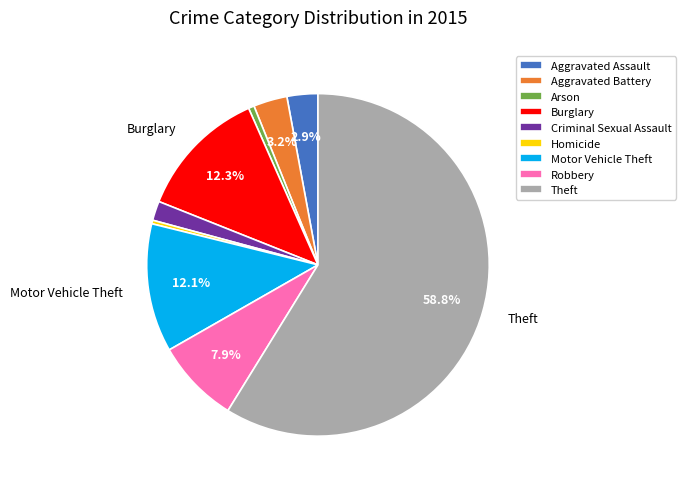

How many segments does this pie chart have?

9